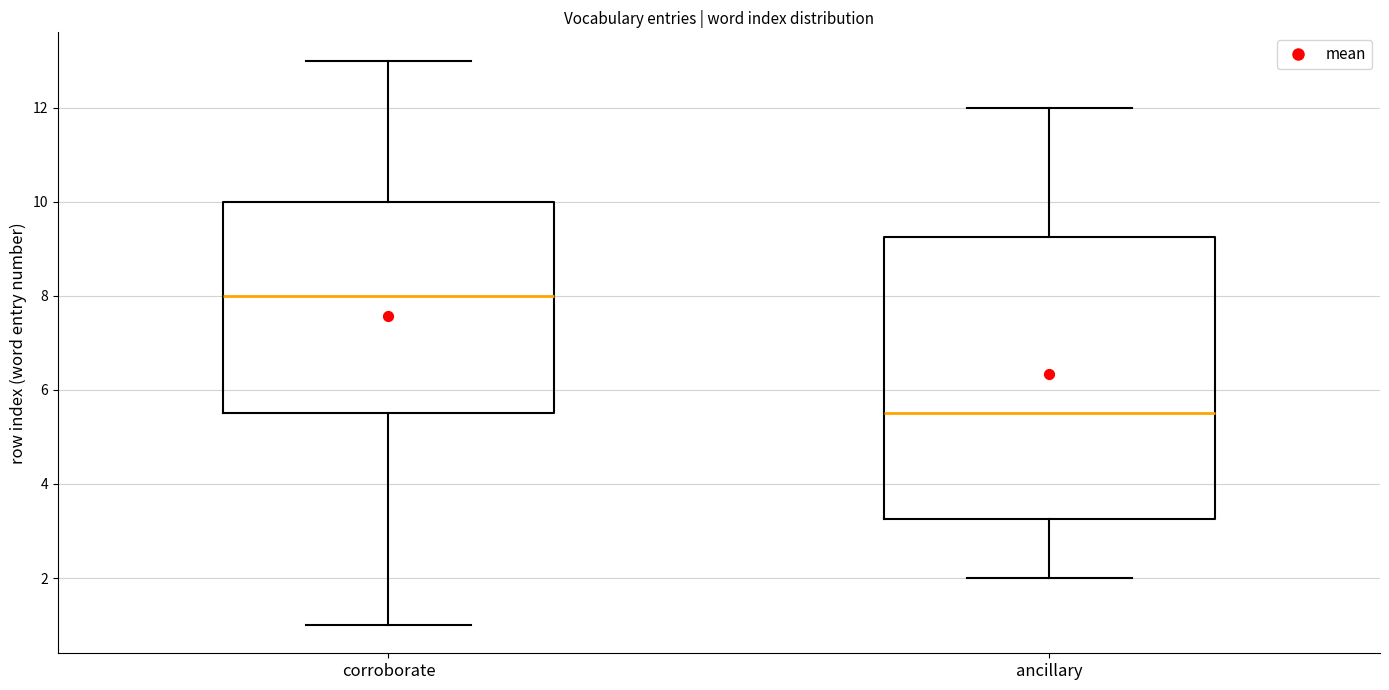

Which box is the tallest, from its lower edge to its upper edge?

ancillary